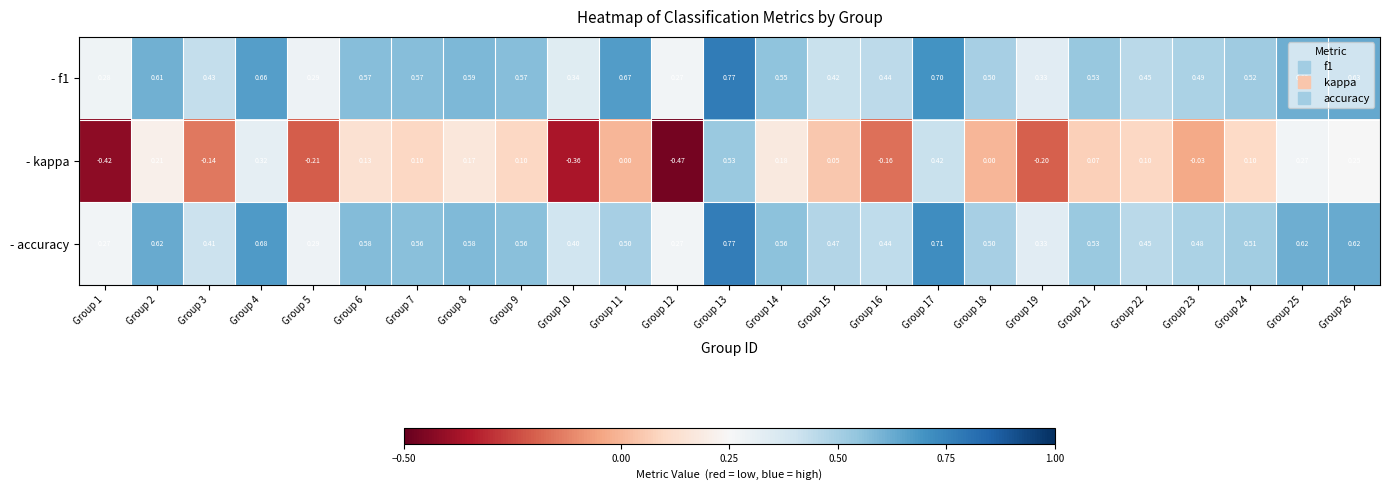

Which series has the largest range (max minus min)?

- kappa